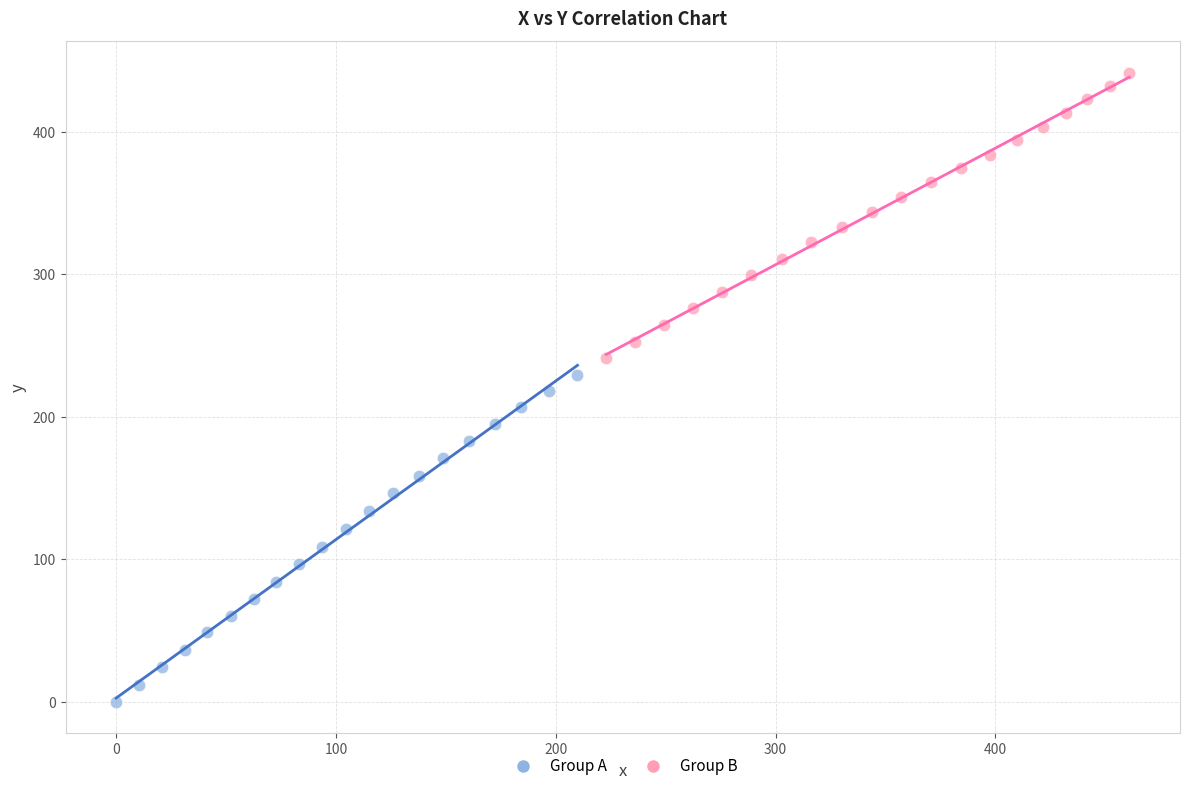

Which series reaches the maximum Y coordinate?

Group B